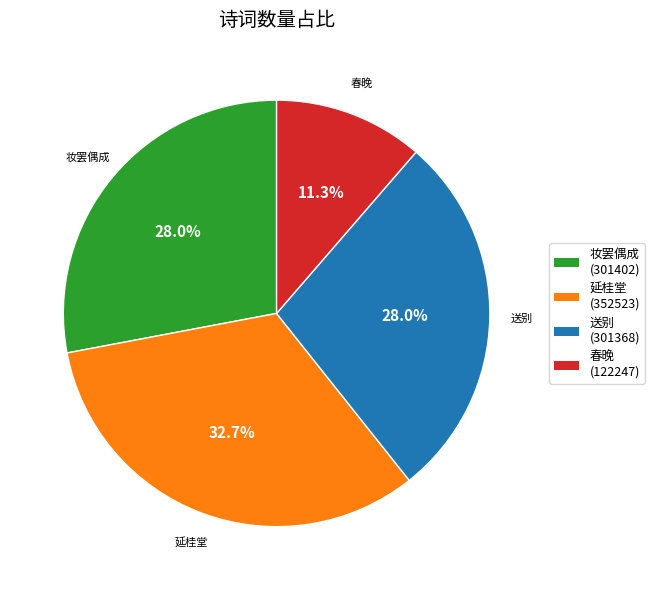

Is there any slice that represents more than half of the pie?

No